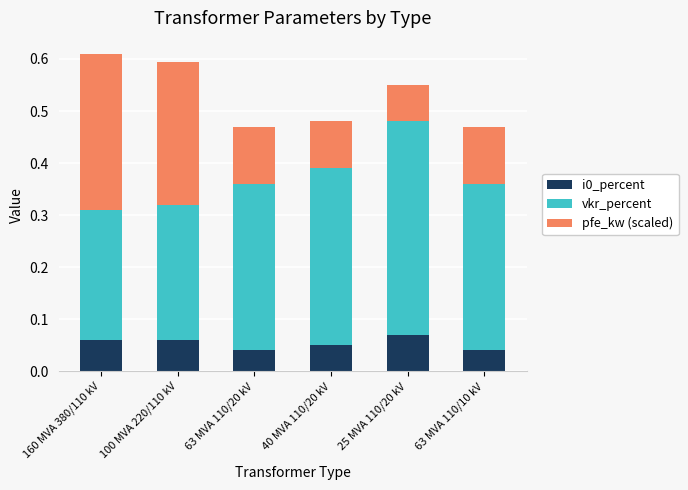

Count the i0_percent values in the range 0 to 1.

6